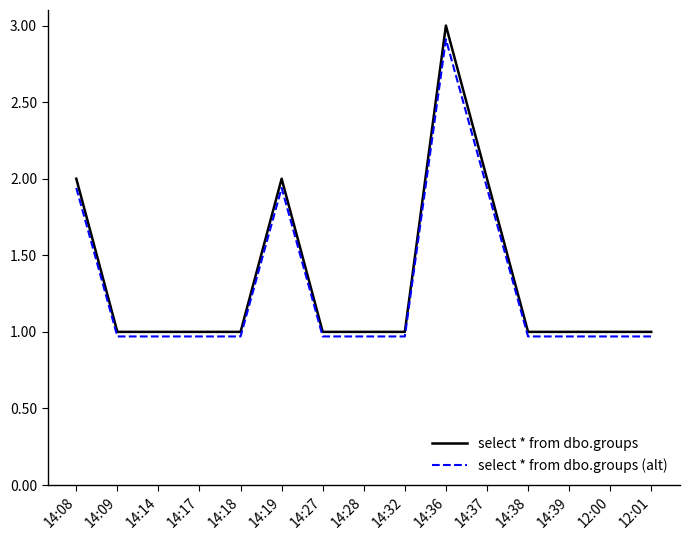

What position from the right is 14:37?

5